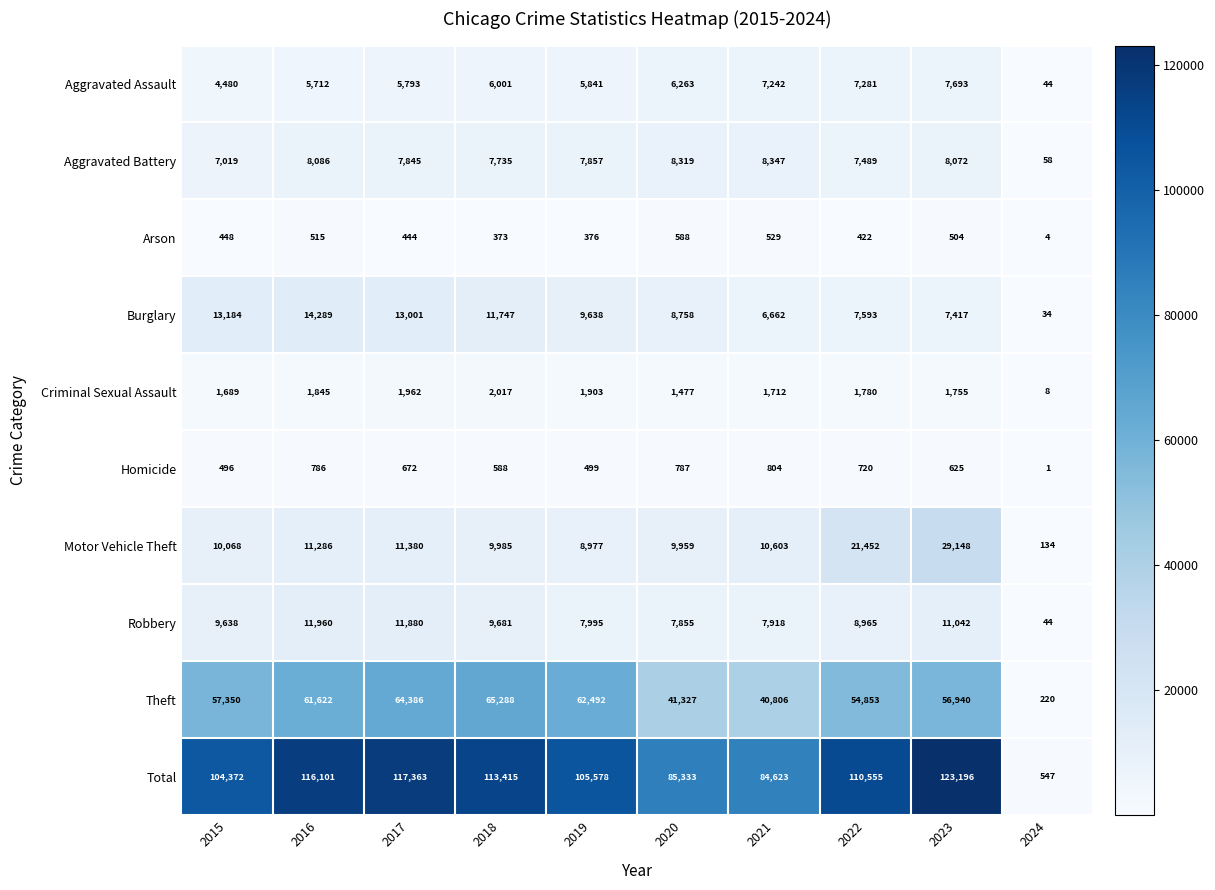

The value of Total at 2023 is 123196. True or false?

True